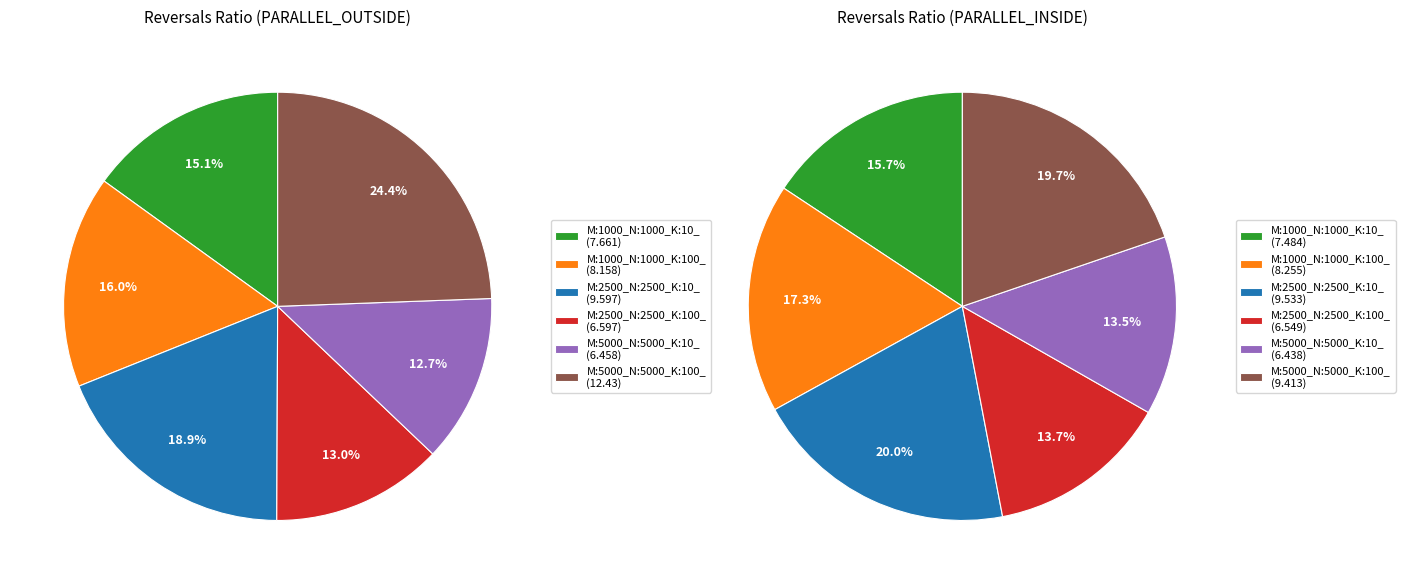

To the nearest percent, what is the difference between the 5 and values_inside slice percentages?

2%